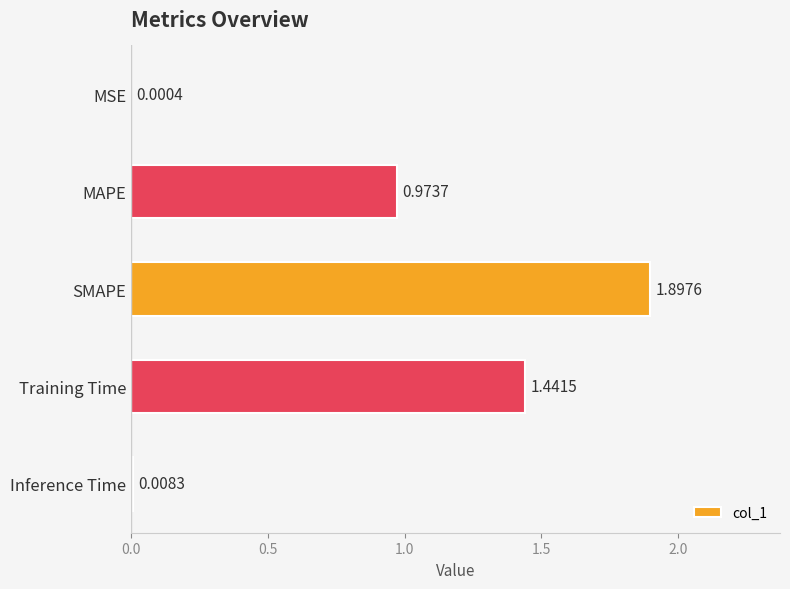

How many series are shown in this chart?

1